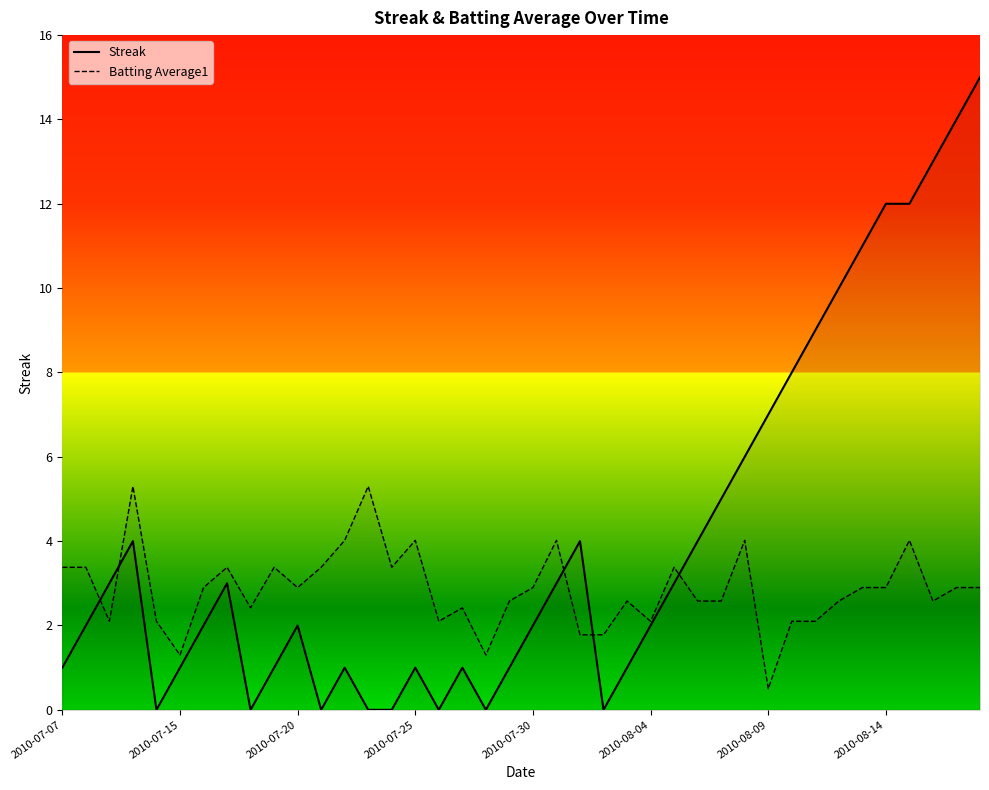

The value of Batting Average1 at 27 is 1.2. True or false?

False